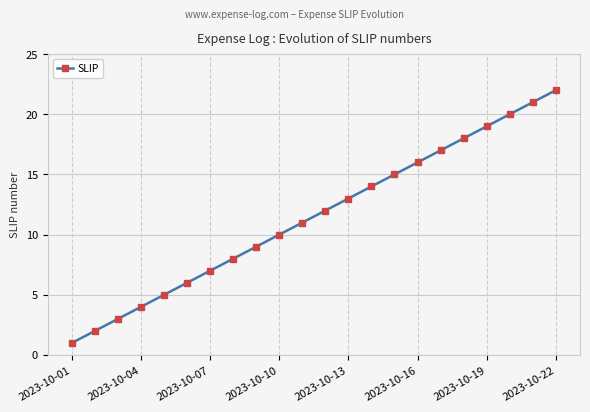

How many series are shown in this chart?

1